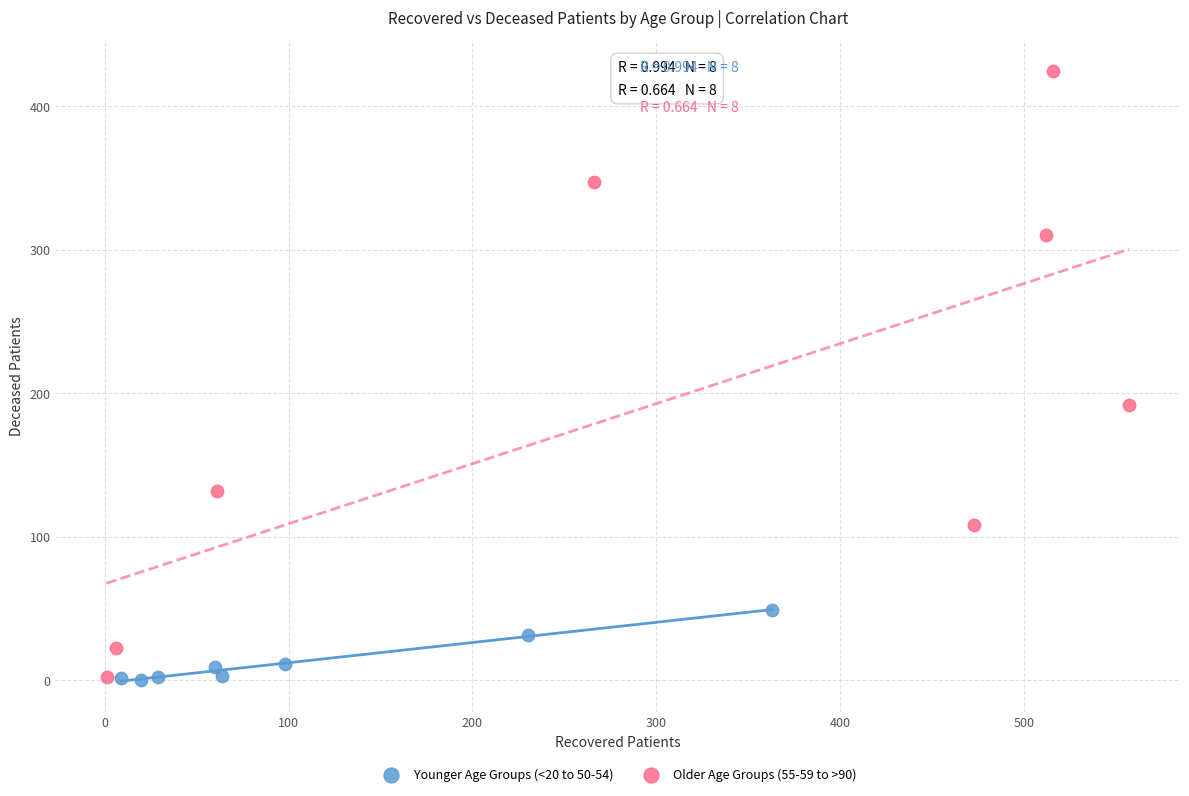

Which series has the widest spread of Y values?

Older Age Groups (55-59 to >90)